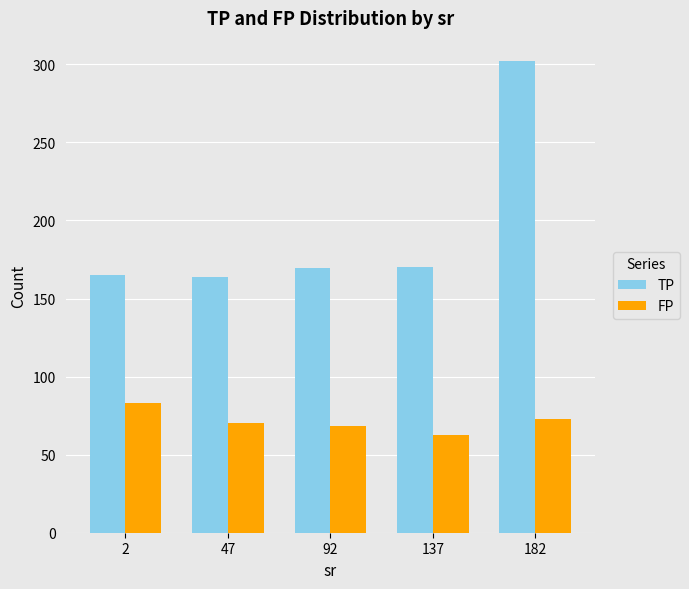

Which series has the widest spread of values?

TP